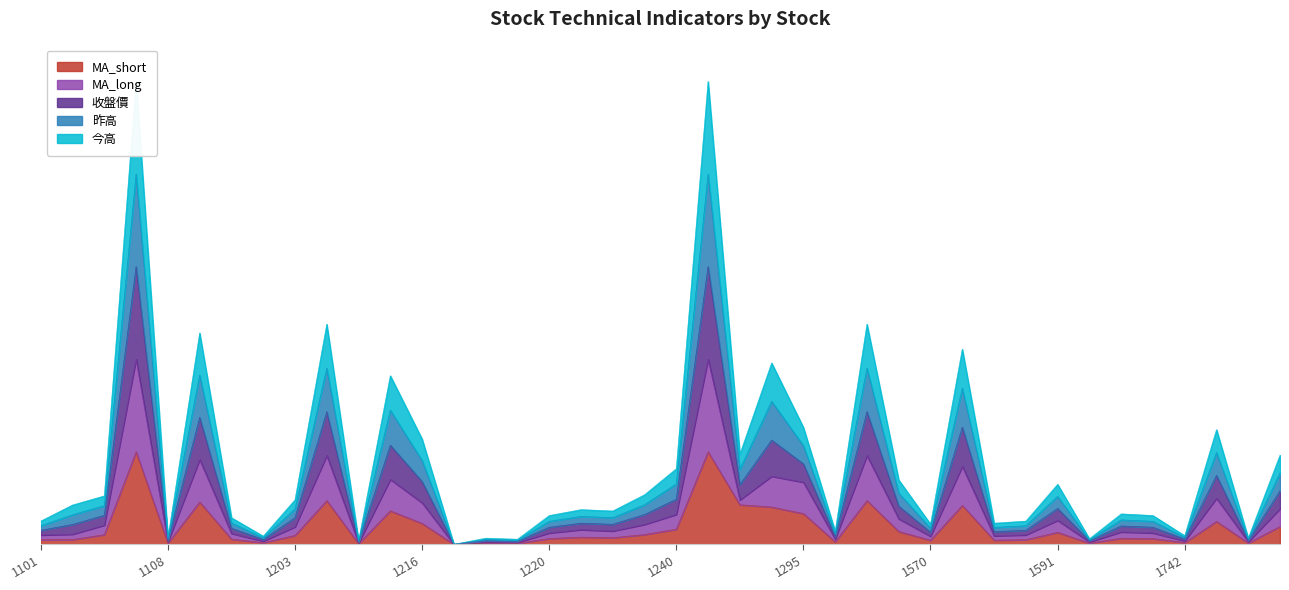

What are all the series names shown in the legend?

MA_short, MA_long, 收盤價, 昨高, 今高